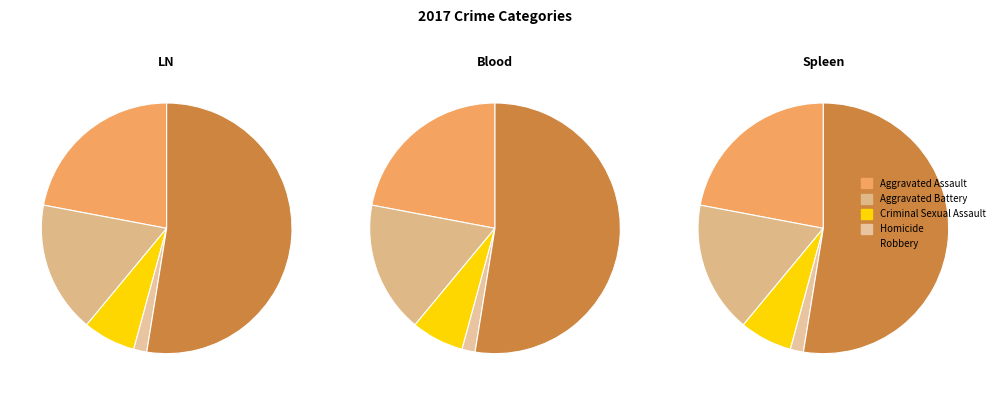

True or false: Homicide accounts for 1% of the total.

False